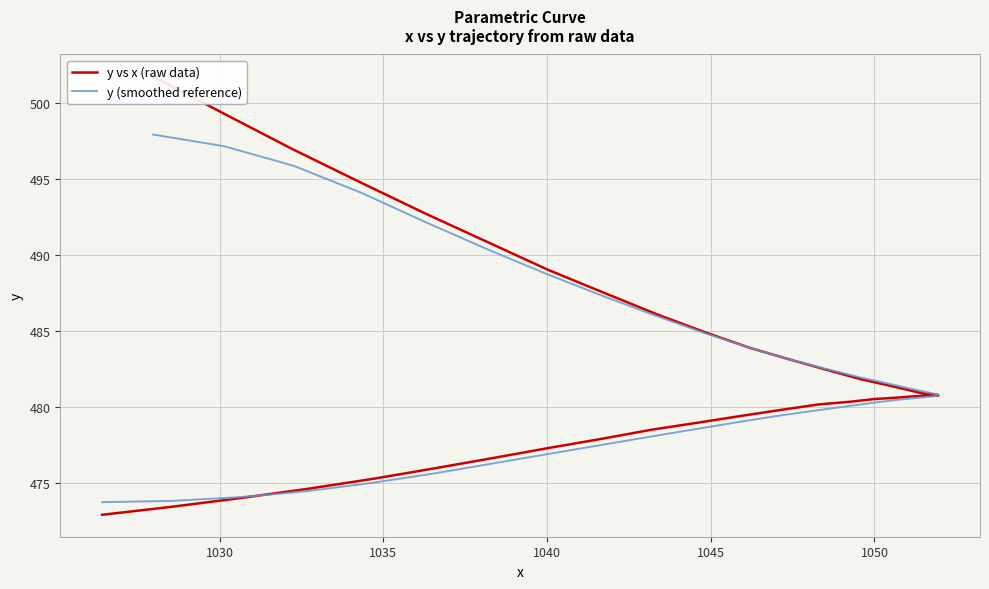

What is the sum of all y (smoothed reference) values?

19287.2